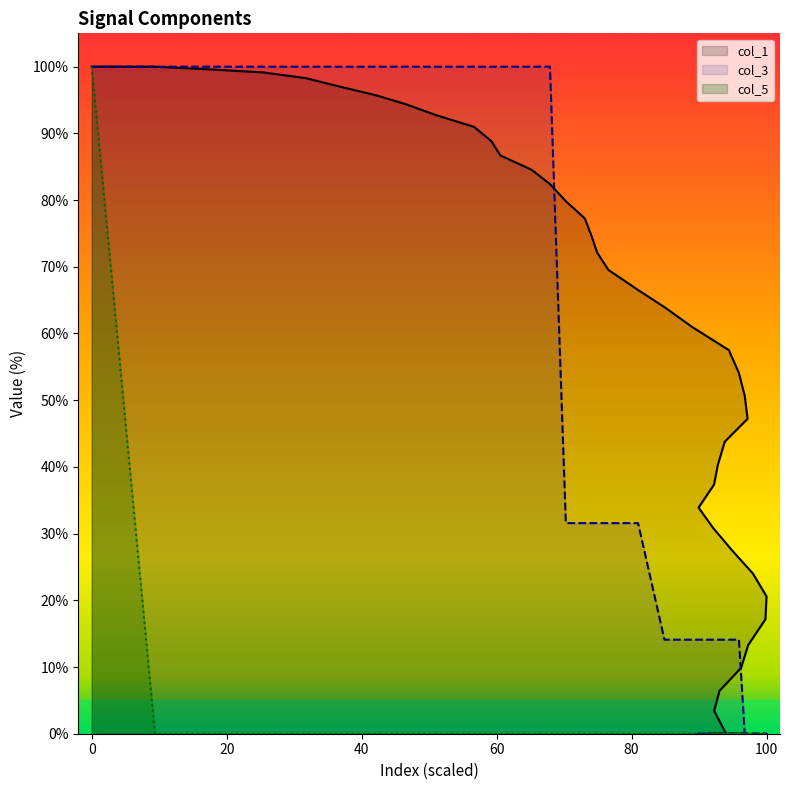

How many data points does each series have?

40